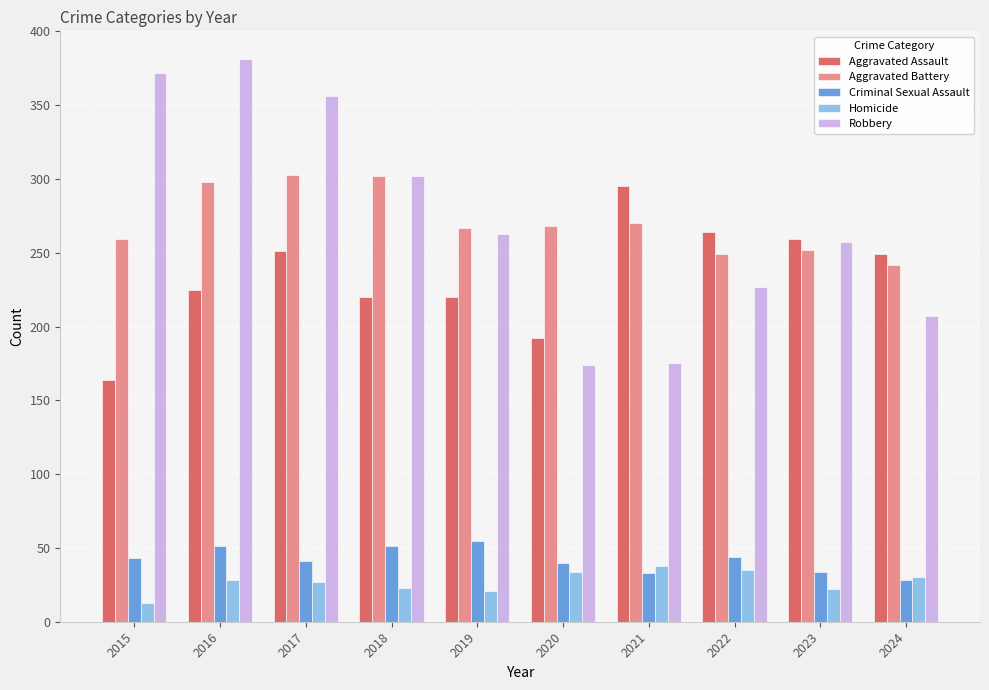

What is the average value of the Robbery series?

271